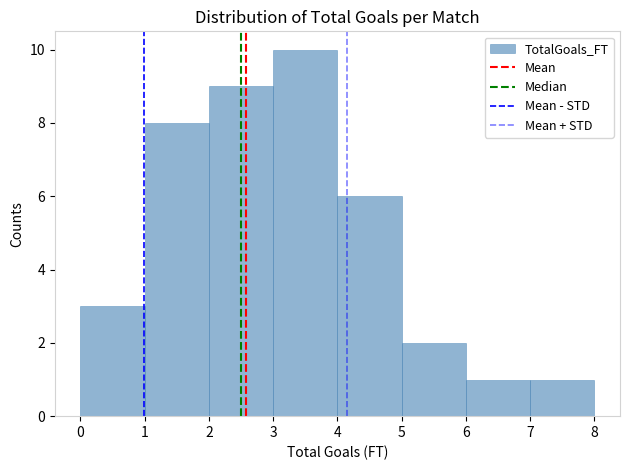

Reading left to right, transcribe this chart: for each bar, give the range it covers on the x-axis and its height. The values are not printed on the chart, so give them approximately, as read against the axis.

0 to 1: 3
1 to 2: 8
2 to 3: 9
3 to 4: 10
4 to 5: 6
5 to 6: 2
6 to 7: 1
7 to 8: 1